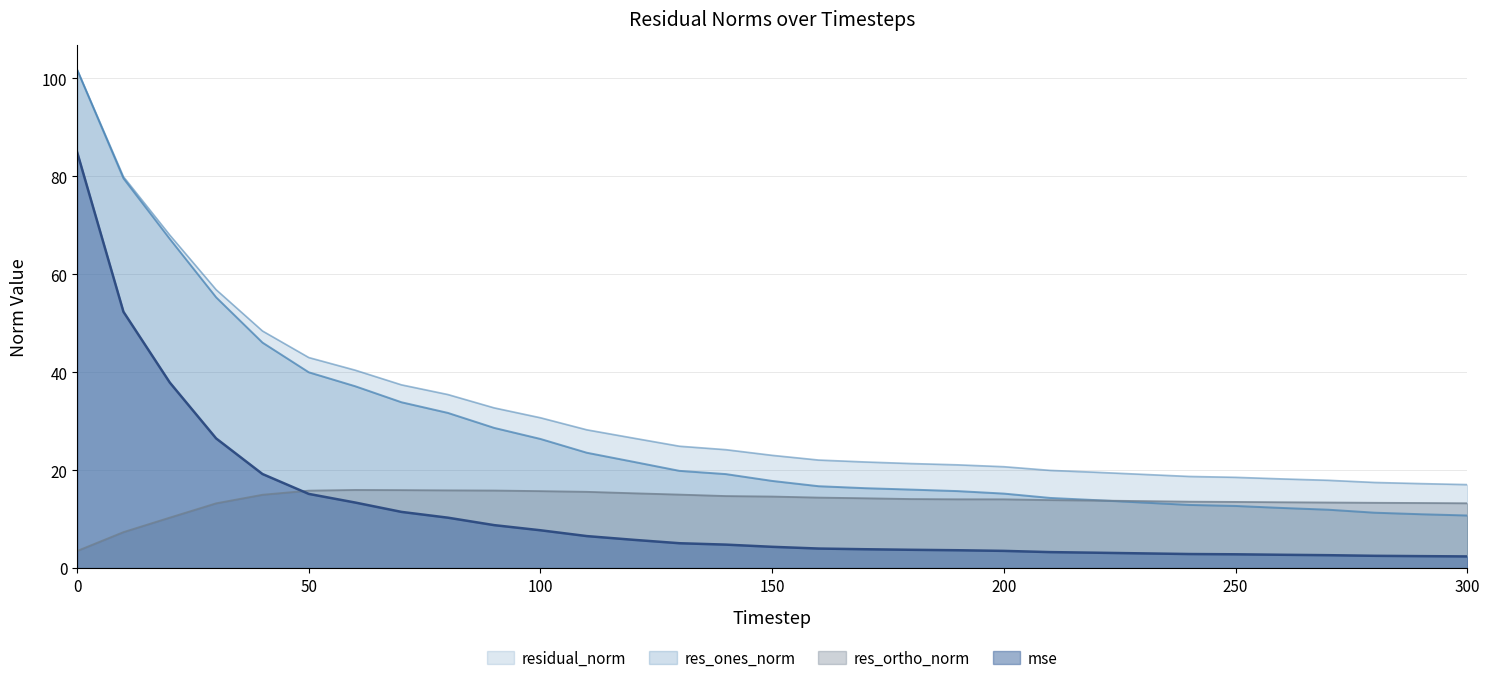

The res_ortho_norm series shows 15.8 at 50. True or false?

True